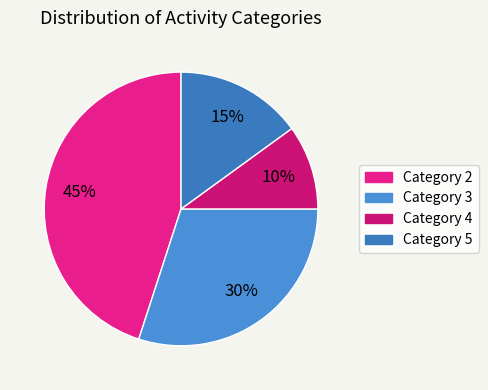

Count the number of slices in the pie.

4